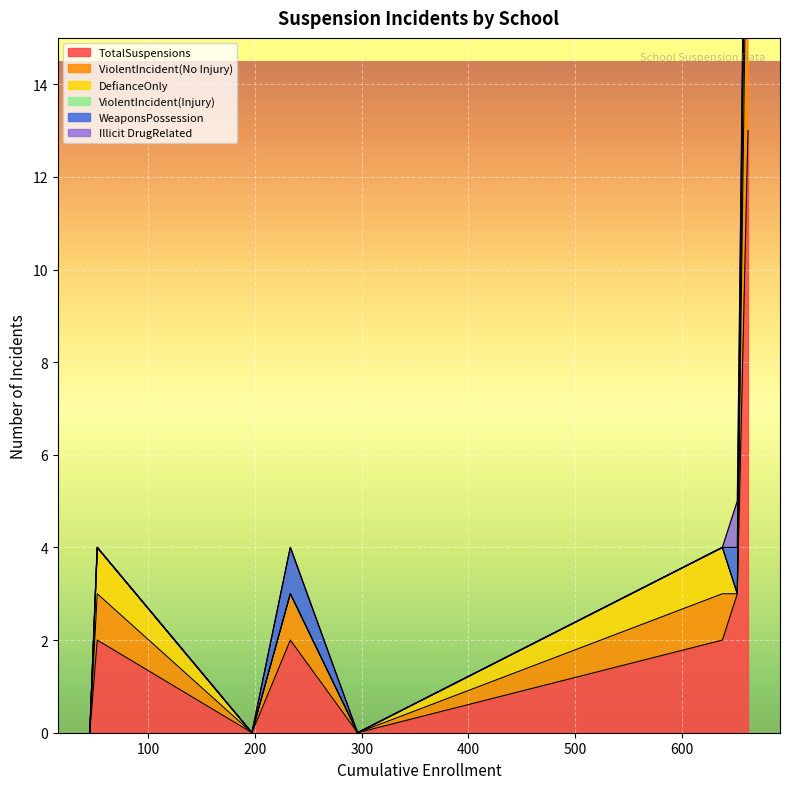

What is the highest value of the TotalSuspensions series?

13